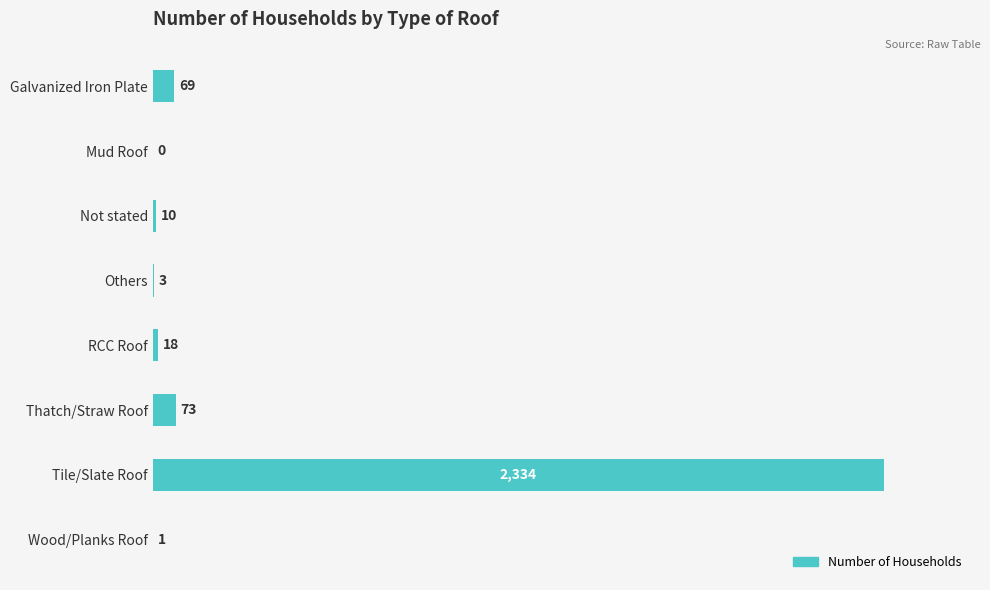

Where is the data nearest to the value 1167?

Thatch/Straw Roof